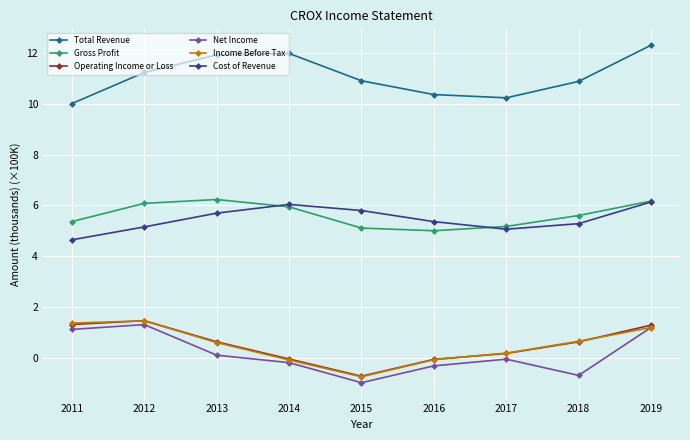

At which category does Net Income reach its first local valley?

2015